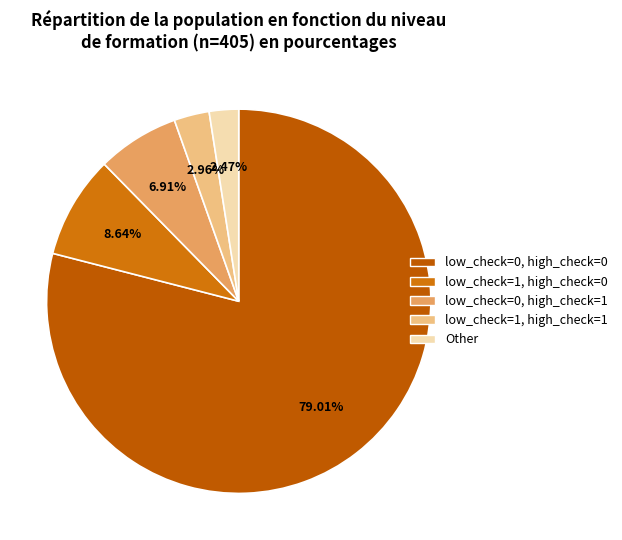

Which category accounts for the majority?

low_check=0, high_check=0